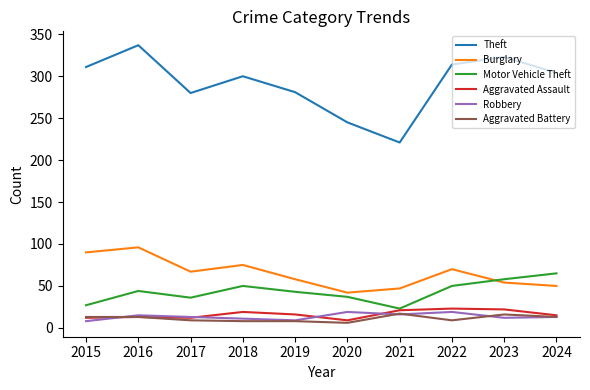

What value does the Motor Vehicle Theft series have at 2016?

44